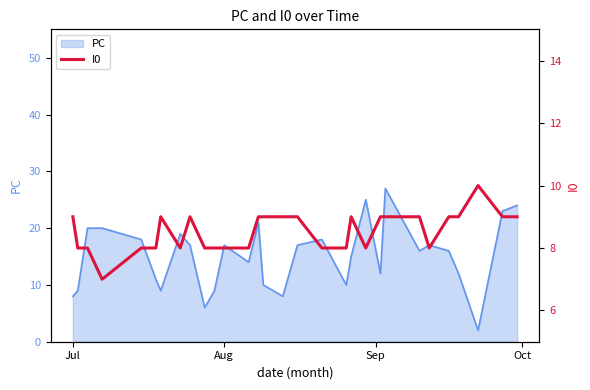

The PC series shows 7 at Aug. True or false?

False